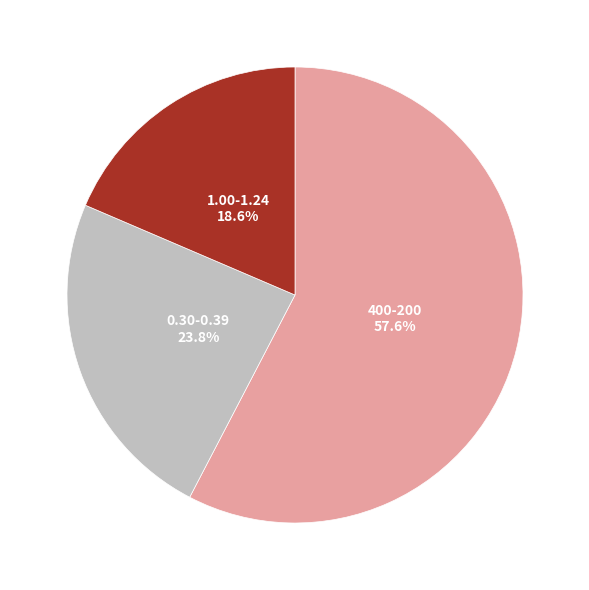

Is there any slice that represents more than half of the pie?

Yes